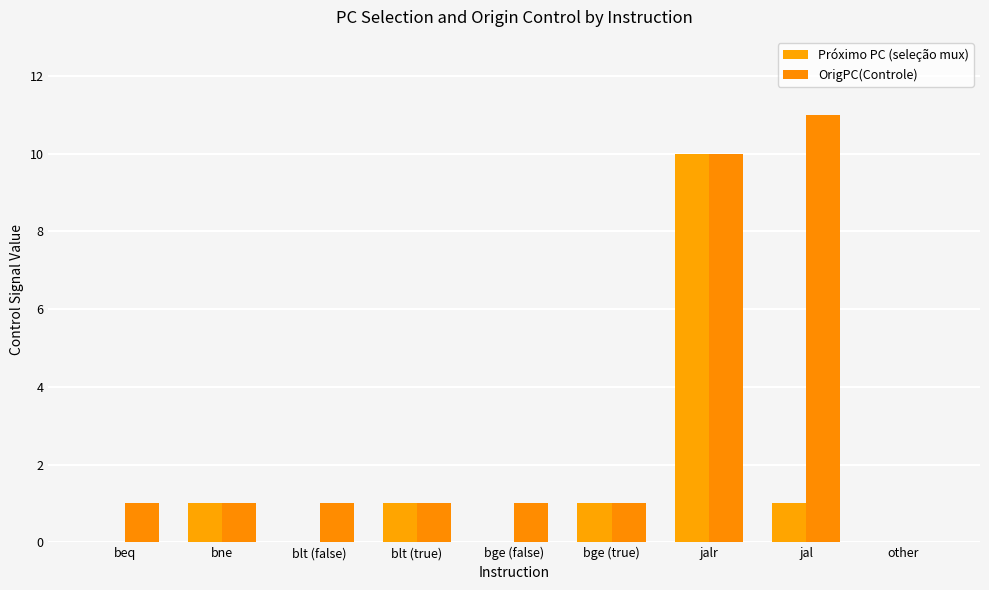

Reading left to right, transcribe all the data shown in this chart.

Próximo PC (seleção mux): beq=0	bne=1	blt (false)=0	blt (true)=1	bge (false)=0	bge (true)=1	jalr=10	jal=1	other=0
OrigPC(Controle): beq=1	bne=1	blt (false)=1	blt (true)=1	bge (false)=1	bge (true)=1	jalr=10	jal=11	other=0